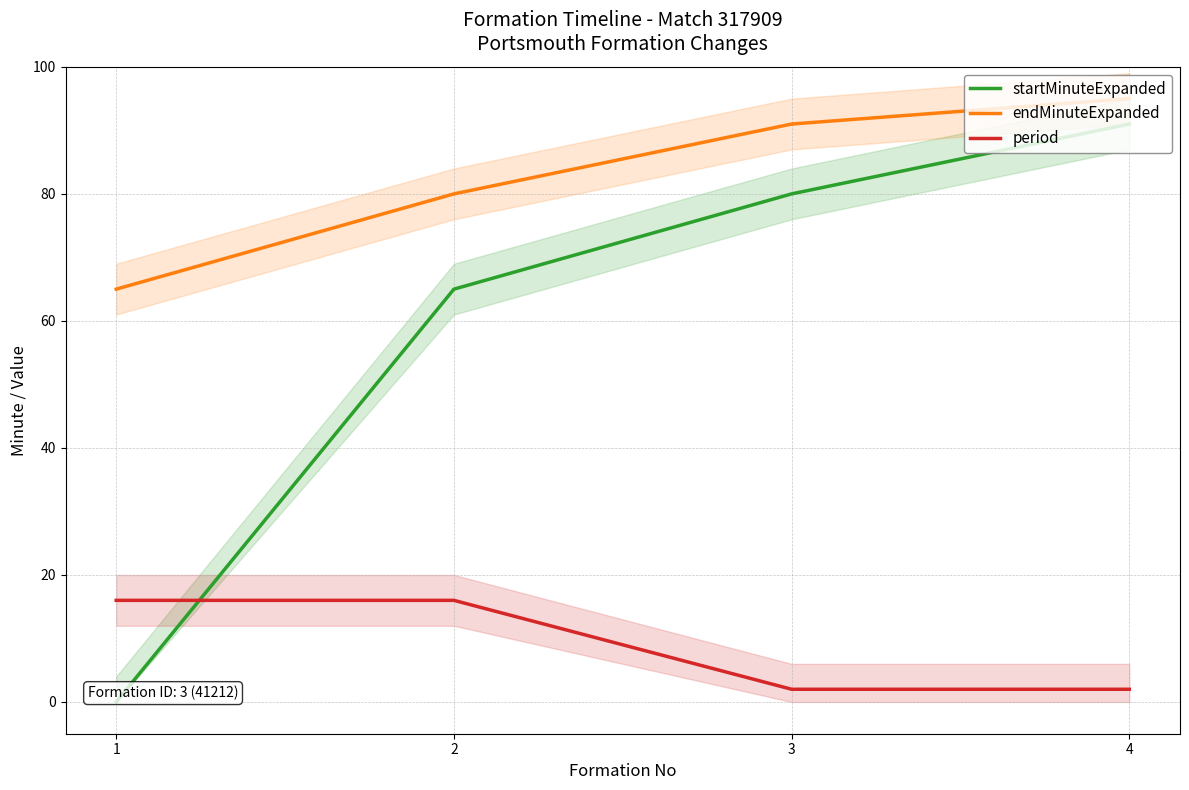

At which category is the sum across all series the highest?

4